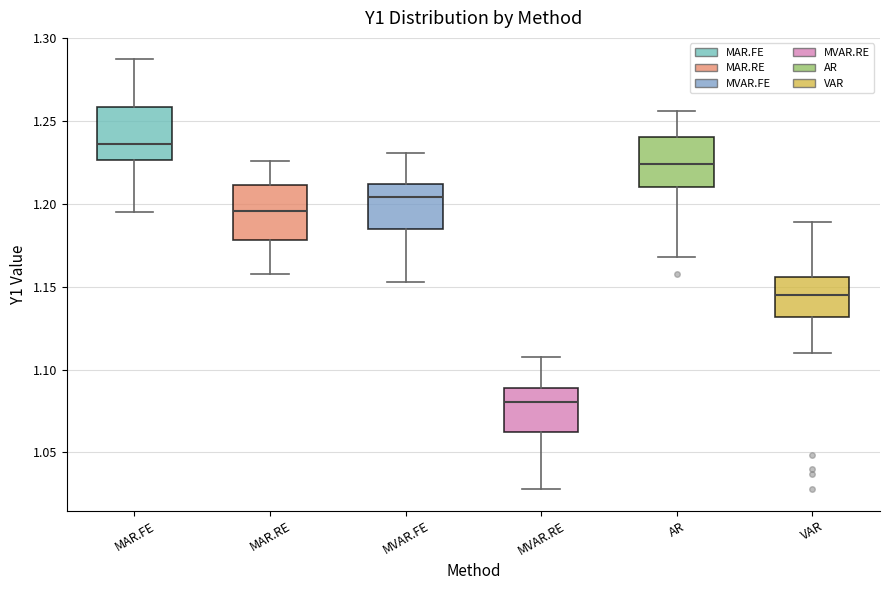

Reading left to right, read every box against the y-axis: the position of its median line, the range the box covers, and the ends of its whiskers. The values are not printed on the chart, so give them approximately, as read against the axis.

MAR.FE: median 1.235, box 1.225 to 1.260, whiskers 1.195 to 1.285
MAR.RE: median 1.195, box 1.180 to 1.210, whiskers 1.155 to 1.225
MVAR.FE: median 1.205, box 1.185 to 1.210, whiskers 1.155 to 1.230
MVAR.RE: median 1.080, box 1.065 to 1.090, whiskers 1.030 to 1.110
AR: median 1.225, box 1.210 to 1.240, whiskers 1.170 to 1.255
VAR: median 1.145, box 1.130 to 1.155, whiskers 1.110 to 1.190